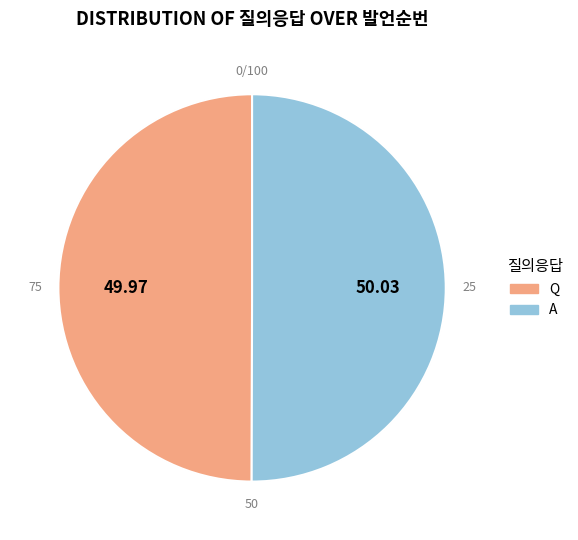

True or false: Q accounts for 50% of the total.

True